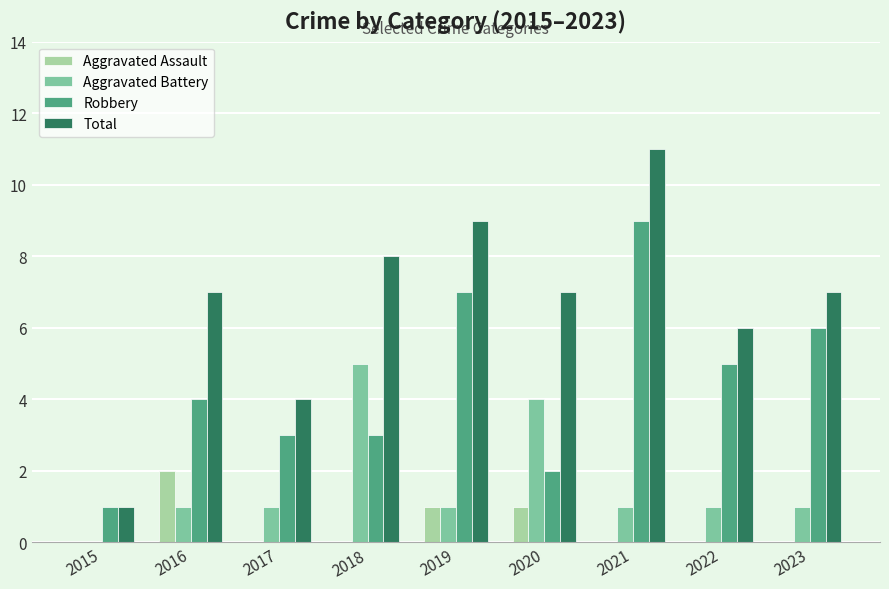

Is the value of Aggravated Assault at 2023 greater than the value of Aggravated Battery at 2021?

No